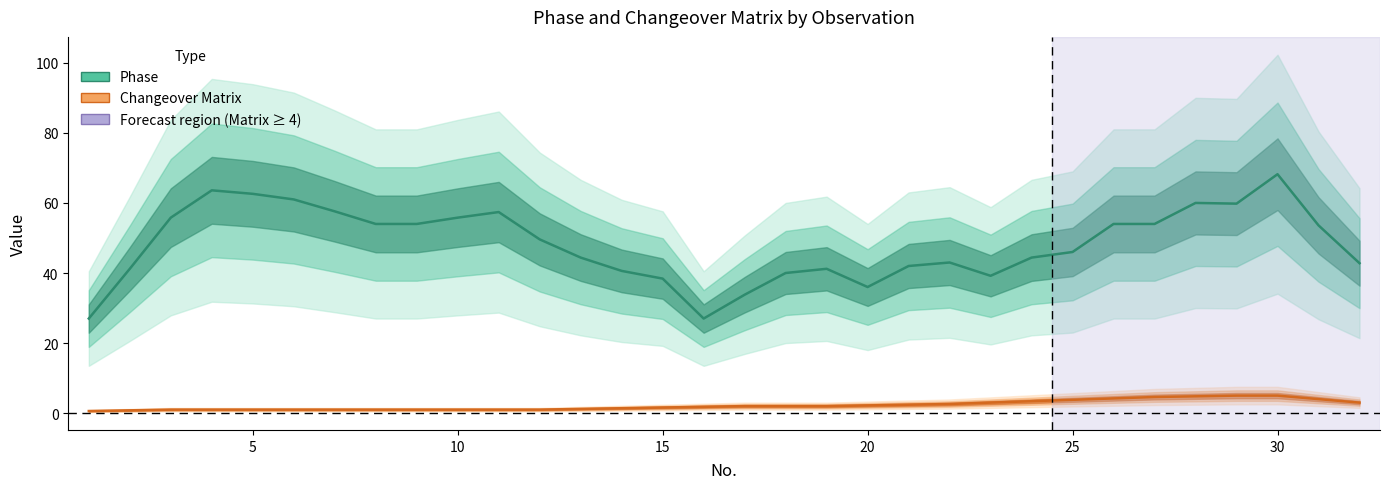

At 5, list the series in order from largest to smallest.

Phase, Changeover Matrix